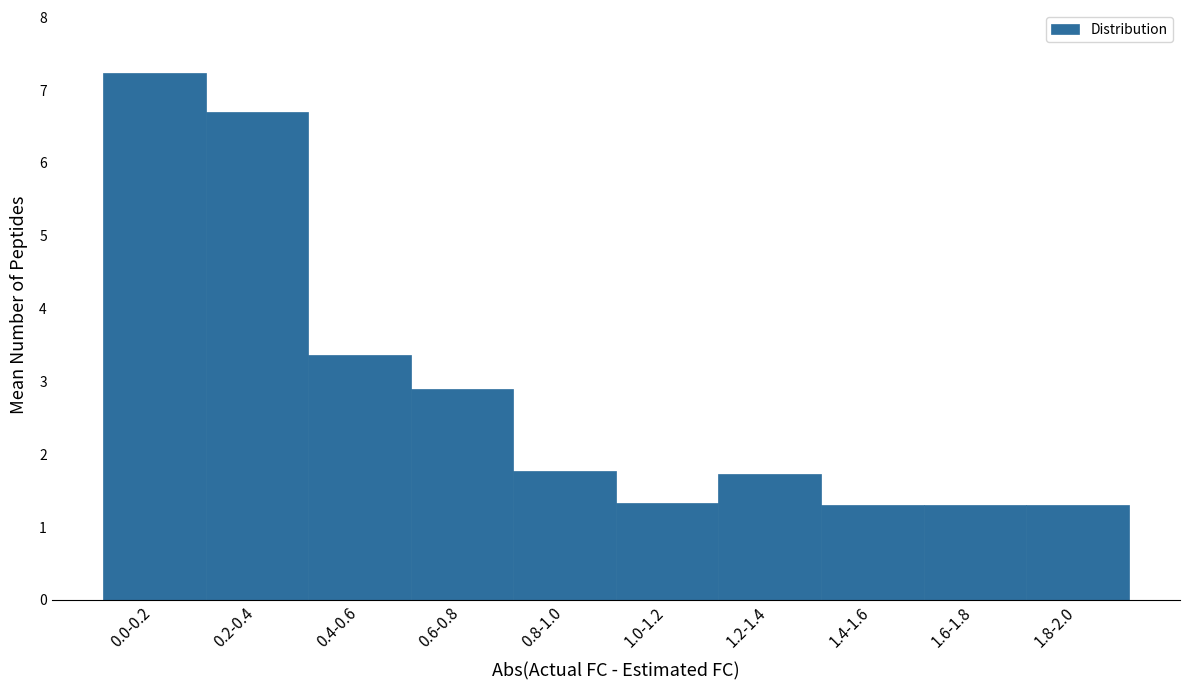

Reading left to right, extract all data points from this chart.

0.0-0.2=7.2	0.2-0.4=6.7	0.4-0.6=3.4	0.6-0.8=2.9	0.8-1.0=1.8	1.0-1.2=1.3	1.2-1.4=1.7	1.4-1.6=1.3	1.6-1.8=1.3	1.8-2.0=1.3